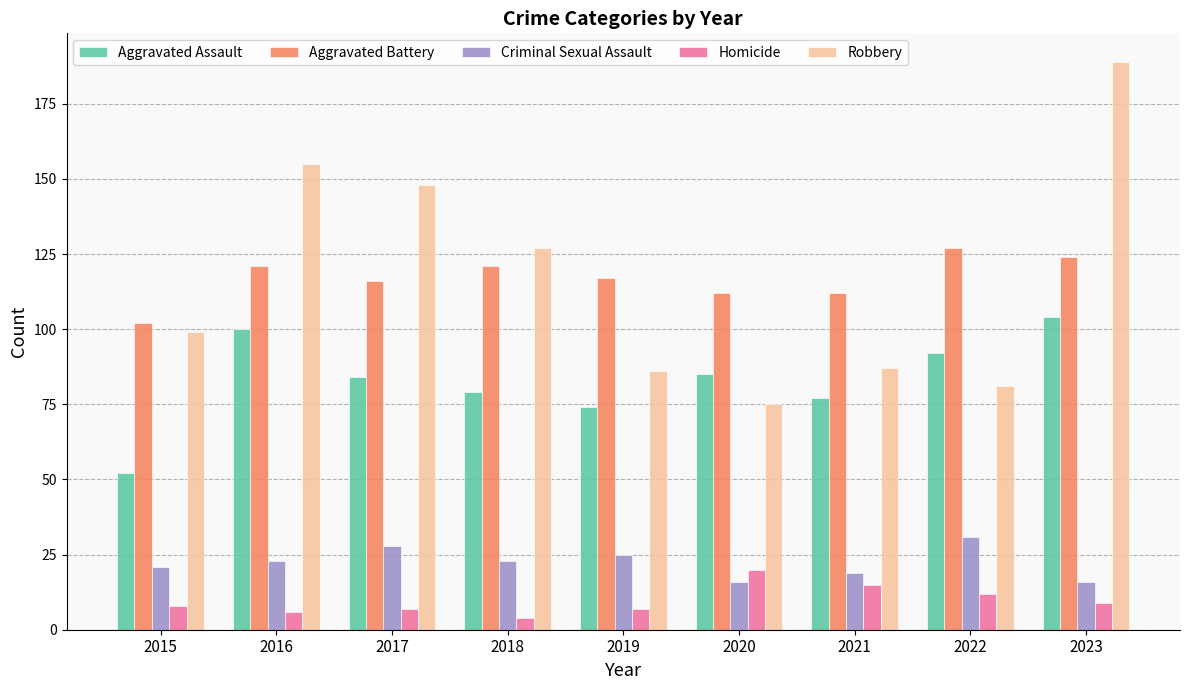

Which series has the largest range (max minus min)?

Robbery